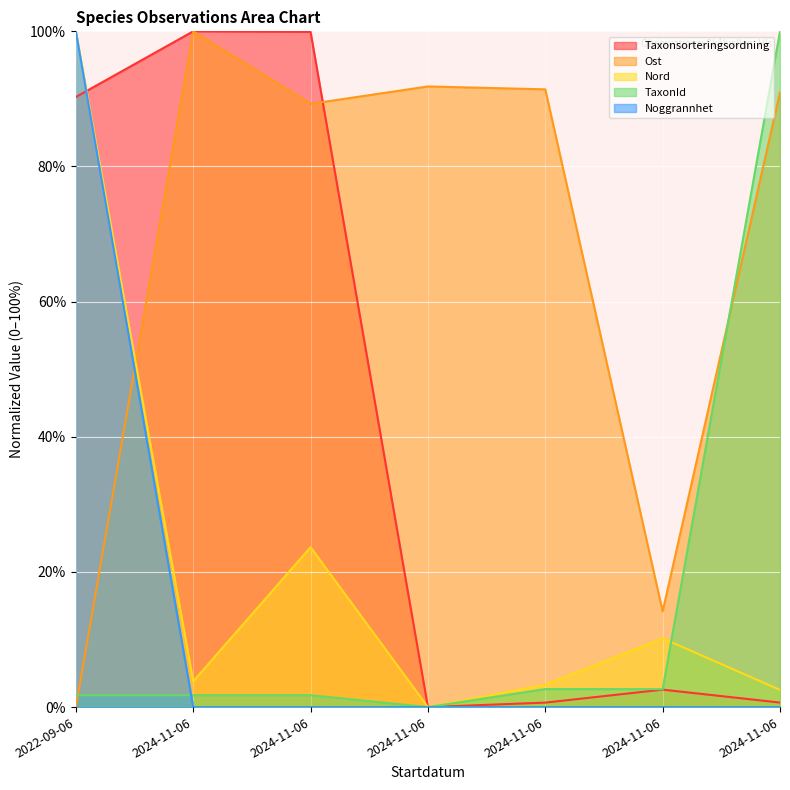

What are all the series names shown in the legend?

Taxonsorteringsordning, Ost, Nord, TaxonId, Noggrannhet